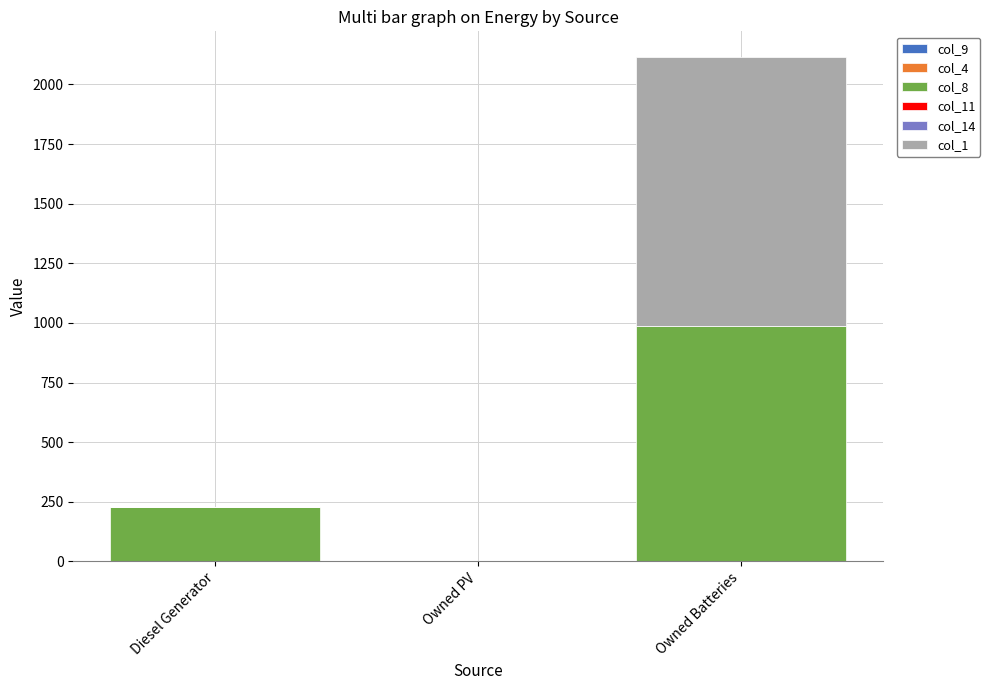

Does the chart contain stacked bars?

Yes